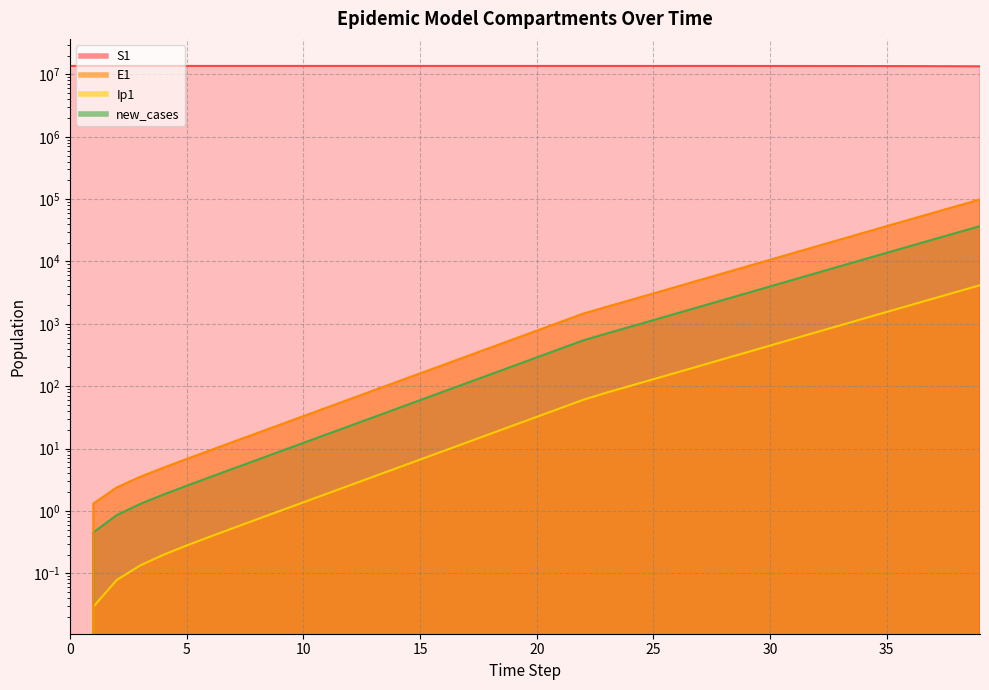

At which category is the sum across all series the highest?

1